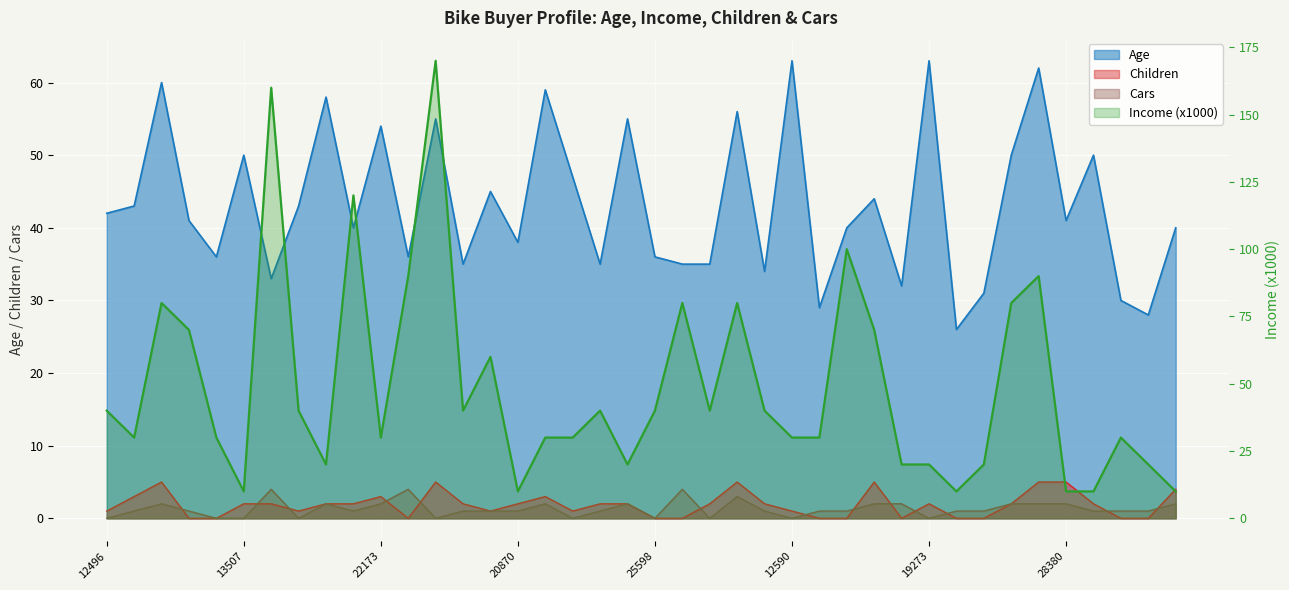

Reading right to left, what are all the values shown in this chart?

Age: 40	28	30	50	41	62	50	31	26	63	32	44	40	29	63	34	56	35	35	36	55	35	47	59	38	45	35	55	36	54	40	58	43	33	50	36	41	60	43	42
Income (x1000): 10	20	30	10	10	90	80	20	10	20	20	70	100	30	30	40	80	40	80	40	20	40	30	30	10	60	40	170	90	30	120	20	40	160	10	30	70	80	30	40
Children: 4	0	0	2	5	5	2	0	0	2	0	5	0	0	1	2	5	2	0	0	2	2	1	3	2	1	2	5	0	3	2	2	1	2	2	0	0	5	3	1
Cars: 2	1	1	1	2	2	2	1	1	0	2	2	1	1	0	1	3	0	4	0	2	1	0	2	1	1	1	0	4	2	1	2	0	4	0	0	1	2	1	0